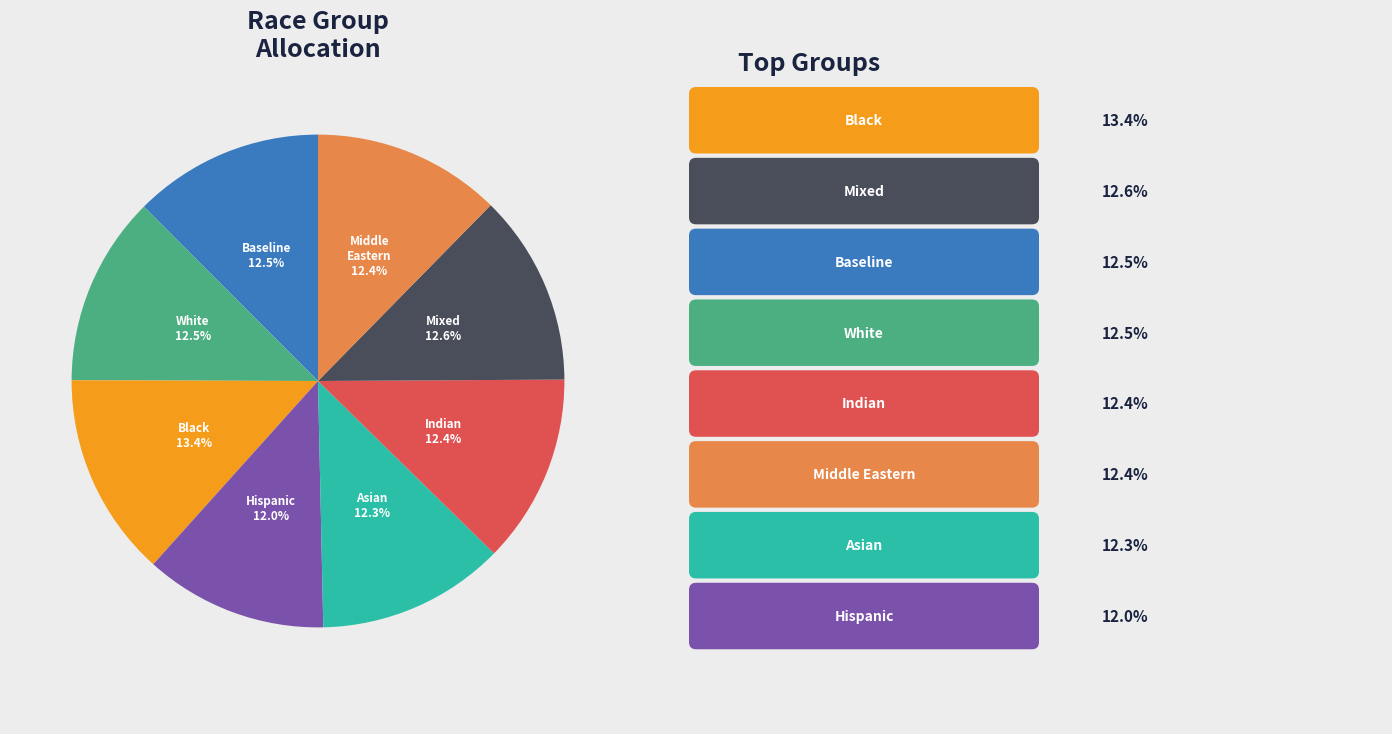

Does any single category account for the majority?

No